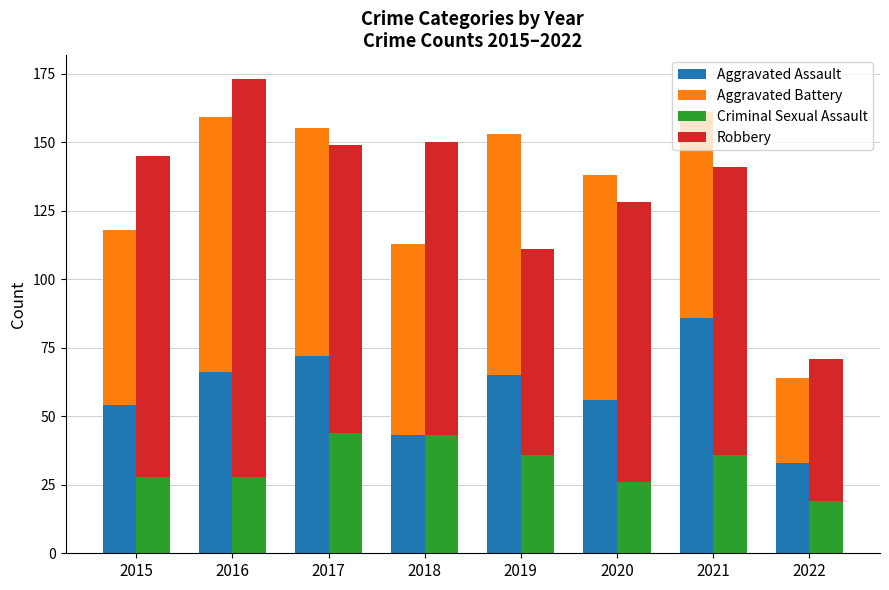

What is the smallest value displayed?

19